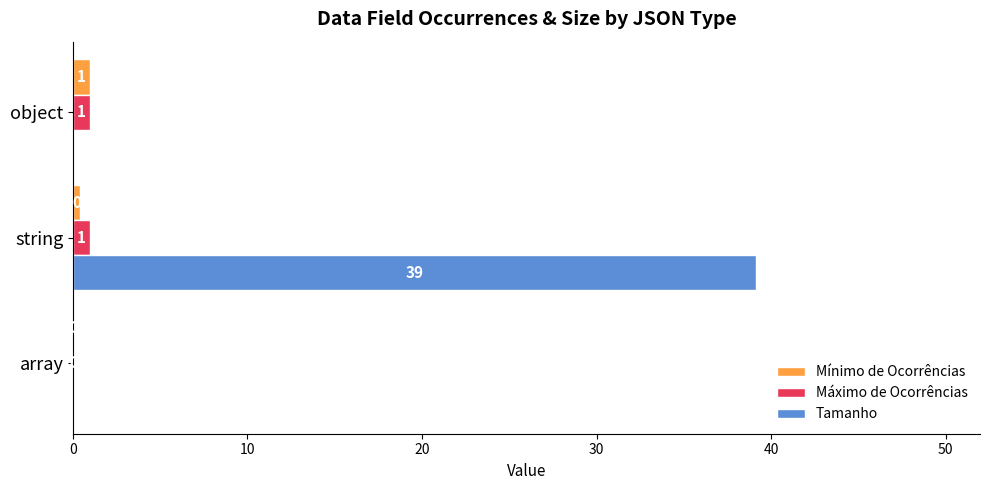

What is the sum of the Máximo de Ocorrências values at object and array?

1.0